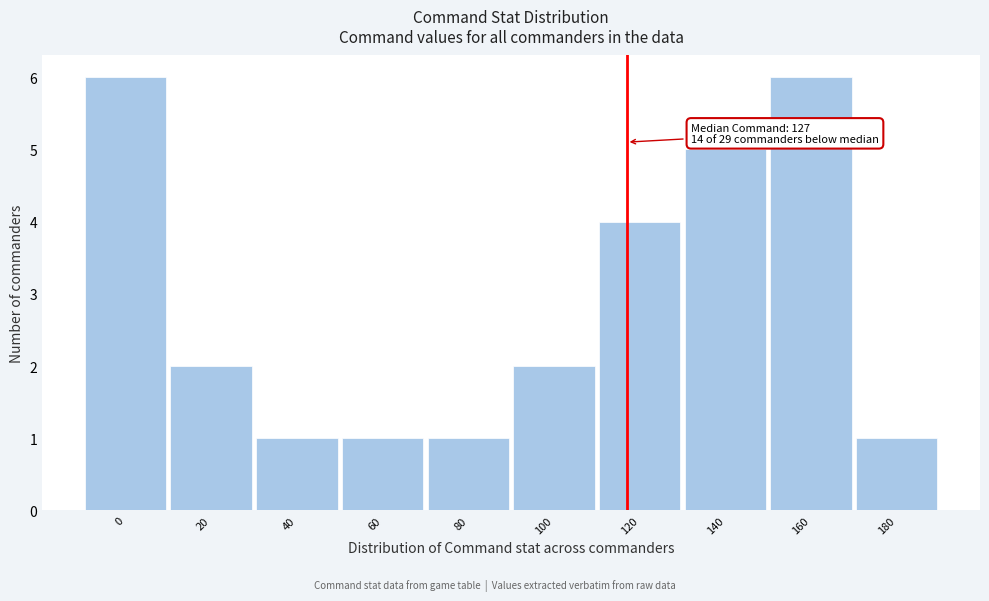

Reading right to left, extract all data points from this chart.

180=1	160=6	140=5	120=4	100=2	80=1	60=1	40=1	20=2	0=6